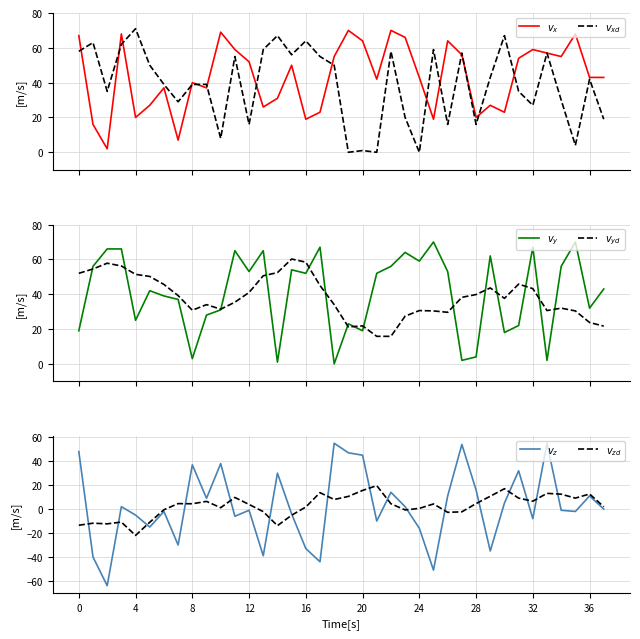

Reading left to right, extract all data points from this chart.

$v_x$: 0=67.0	4=16.0	8=2.0	12=68.0	16=20.0	20=27.0	24=37.0	28=7.0	32=40.0	36=37.0	10=69.0	11=59.0	12=52.0	13=26.0	14=31.0	15=50.0	16=19.0	17=23.0	18=55.0	19=70.0	20=64.0	21=42.0	22=70.0	23=66.0	24=43.0	25=19.0	26=64.0	27=56.0	28=20.0	29=27.0	30=23.0	31=54.0	32=59.0	33=57.0	34=55.0	35=68.0	36=43.0	37=43.0
$v_{xd}$: 0=58.0	4=63.0	8=35.0	12=62.0	16=71.0	20=50.0	24=39.0	28=29.0	32=39.0	36=39.0	10=8.0	11=55.0	12=16.0	13=59.0	14=67.0	15=56.0	16=64.0	17=55.0	18=50.0	19=0.0	20=1.0	21=0.0	22=58.0	23=20.0	24=0.0	25=59.0	26=16.0	27=57.0	28=16.0	29=43.0	30=67.0	31=35.0	32=27.0	33=57.0	34=30.0	35=4.0	36=42.0	37=19.0
$v_y$: 0=19.0	4=56.0	8=66.0	12=66.0	16=25.0	20=42.0	24=39.0	28=37.0	32=3.0	36=28.0	10=31.0	11=65.0	12=53.0	13=65.0	14=1.0	15=54.0	16=52.0	17=67.0	18=0.0	19=23.0	20=19.0	21=52.0	22=56.0	23=64.0	24=59.0	25=70.0	26=53.0	27=2.0	28=4.0	29=62.0	30=18.0	31=22.0	32=67.0	33=2.0	34=56.0	35=70.0	36=32.0	37=43.0
$v_{yd}$: 0=52.0	4=54.5	8=57.8	12=56.2	16=51.4	20=50.2	24=45.6	28=39.2	32=30.8	36=34.0	10=31.4	11=35.4	12=41.0	13=50.6	14=52.4	15=60.2	16=58.4	17=45.0	18=34.0	19=21.2	20=21.8	21=15.8	22=15.8	23=27.4	24=30.6	25=30.4	26=29.6	27=38.2	28=39.8	29=43.6	30=37.6	31=45.8	32=43.2	33=30.6	34=32.0	35=30.4	36=23.8	37=21.7
$v_z$: 0=48.0	4=-40.0	8=-64.0	12=2.0	16=-5.0	20=-15.0	24=-2.0	28=-30.0	32=37.0	36=9.0	10=38.0	11=-6.0	12=-1.0	13=-39.0	14=30.0	15=-4.0	16=-33.0	17=-44.0	18=55.0	19=47.0	20=45.0	21=-10.0	22=14.0	23=2.0	24=-16.0	25=-51.0	26=11.0	27=54.0	28=16.0	29=-35.0	30=5.0	31=32.0	32=-8.0	33=55.0	34=-1.0	35=-2.0	36=11.0	37=0.0
$v_{zd}$: 0=-13.5	4=-11.8	8=-12.3	12=-10.9	16=-22.0	20=-11.0	24=-0.6	28=4.6	32=4.4	36=6.4	10=1.1	11=9.7	12=3.9	13=-2.1	14=-13.9	15=-5.1	16=1.7	17=13.7	18=8.0	19=10.6	20=15.6	21=19.6	22=4.4	23=-0.7	24=0.6	25=4.3	26=-2.7	27=-2.3	28=4.6	29=10.7	30=17.0	31=9.1	32=6.6	33=13.1	34=12.4	35=9.2	36=12.6	37=2.0